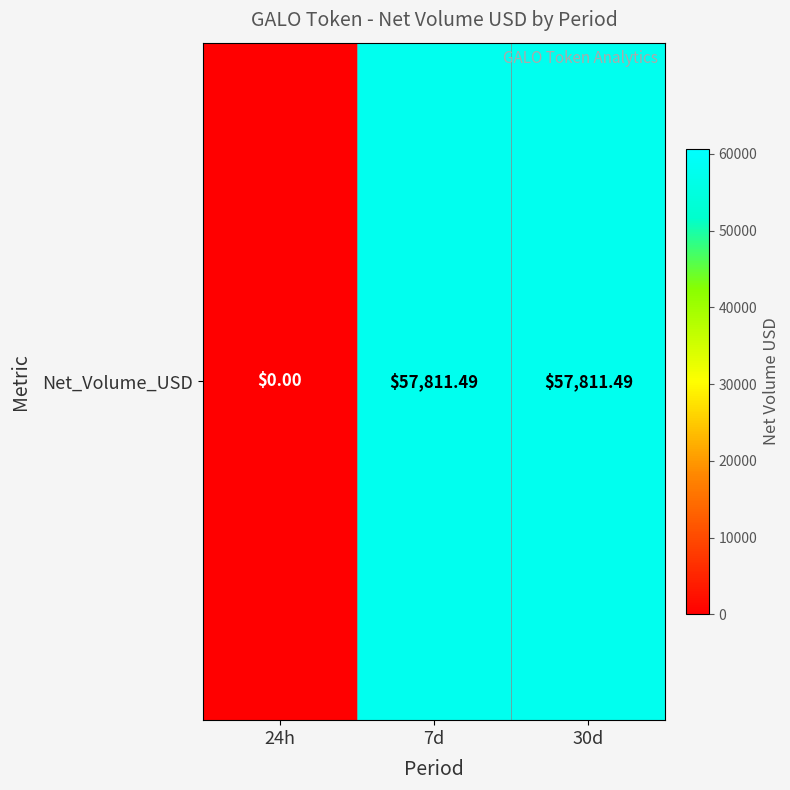

Which category has the lowest value across all series?

24h